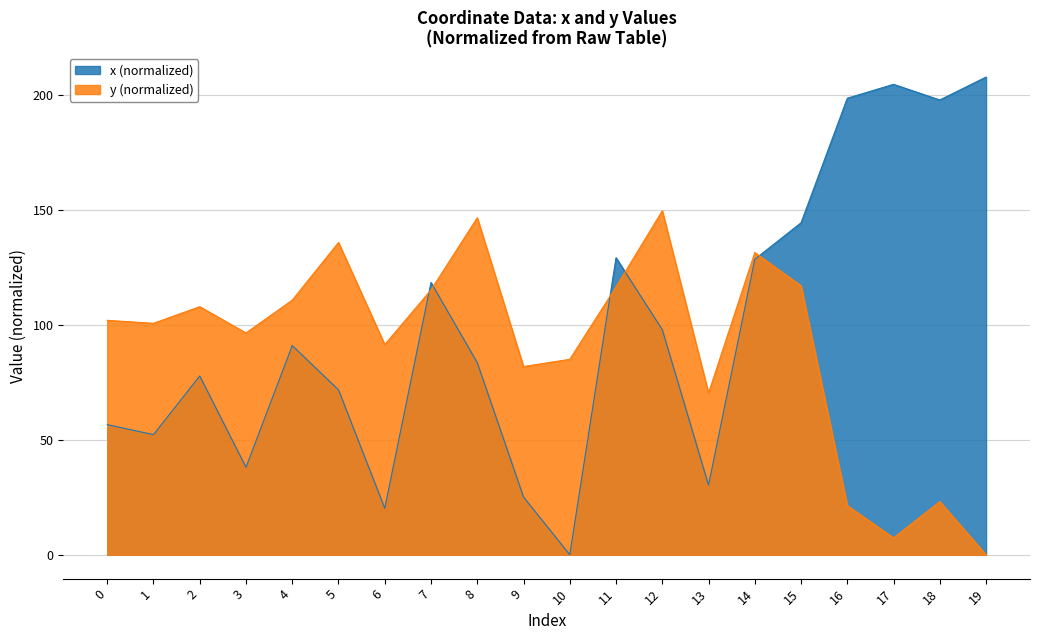

At 14, list the series in order from largest to smallest.

y (normalized), x (normalized)